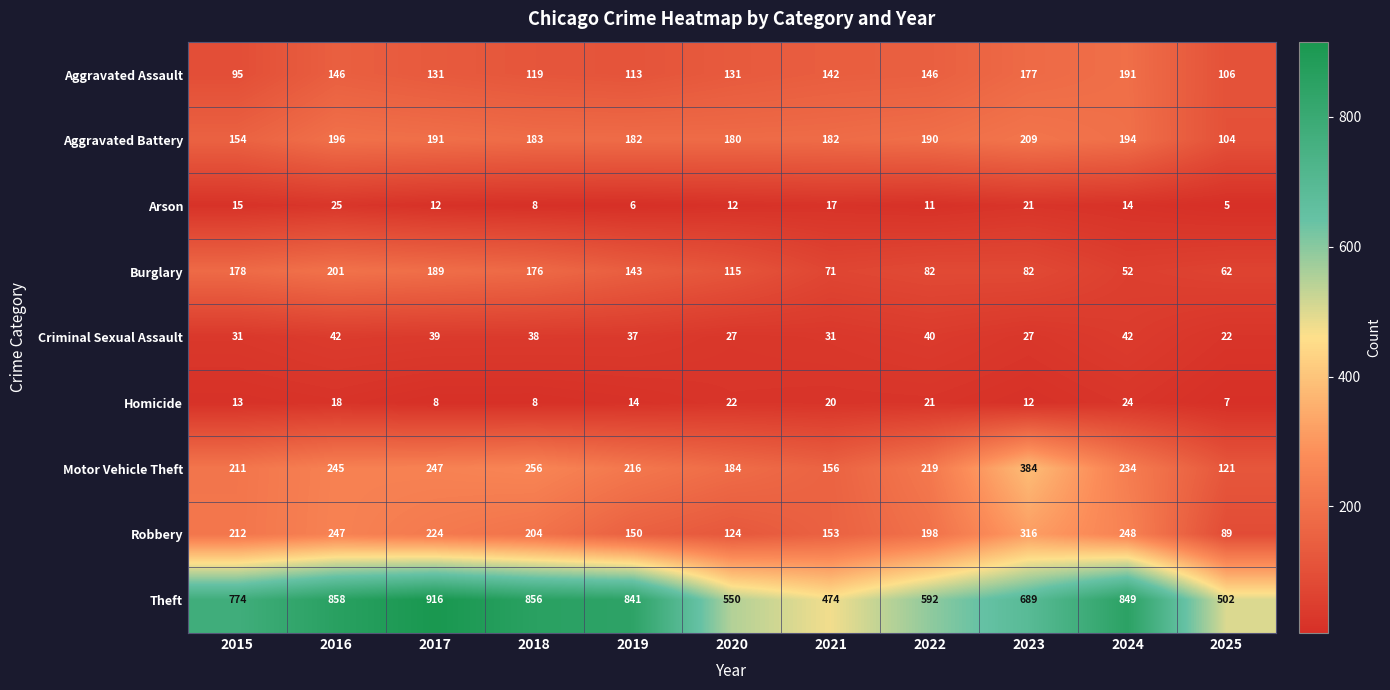

Is it true that Arson equals 23 at 2024?

False